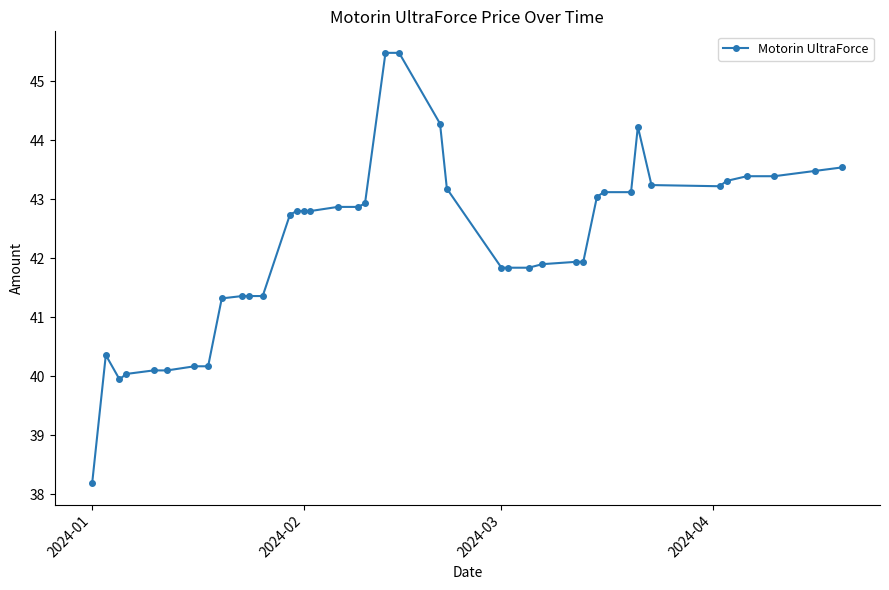

What is the maximum value shown in the chart?

45.5